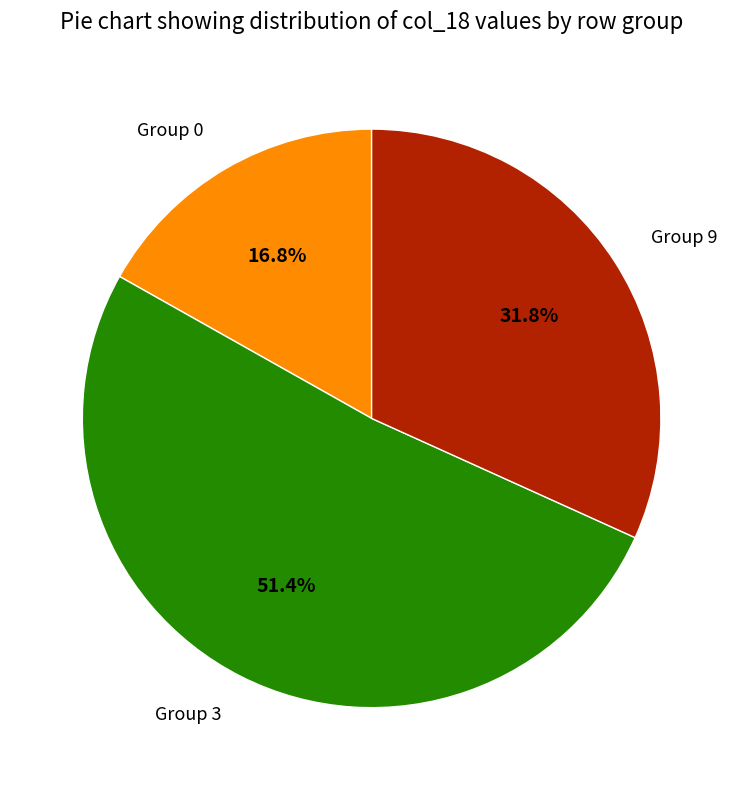

Combined, do Group 0 and Group 9 account for over 50%?

No